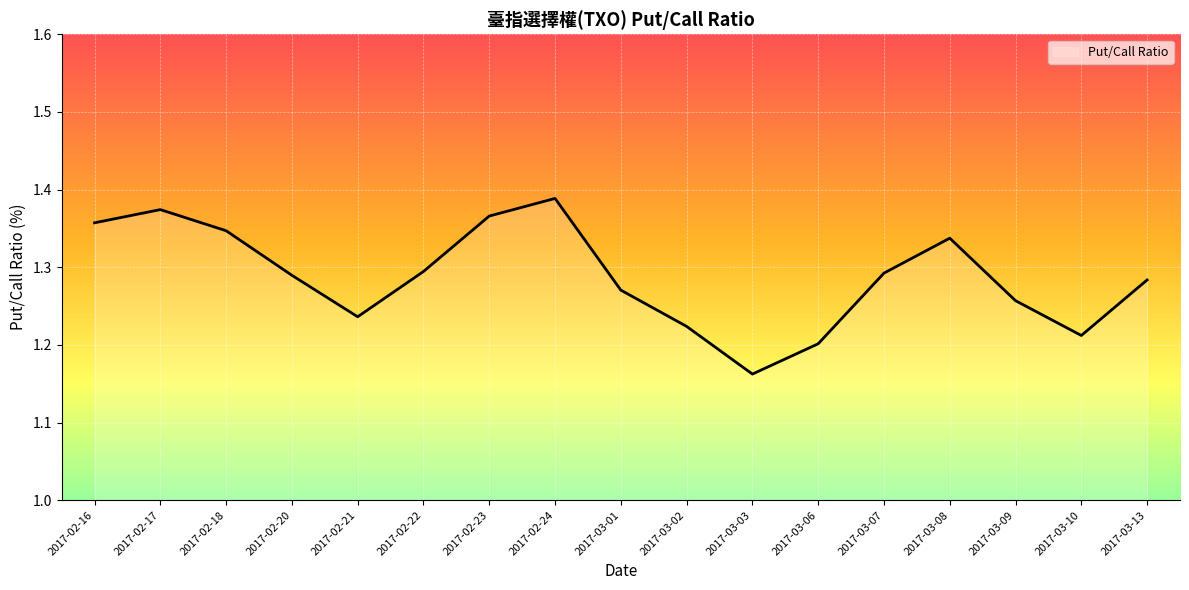

What is the sum of the values at 2017-03-09 and 2017-02-21?

2.5